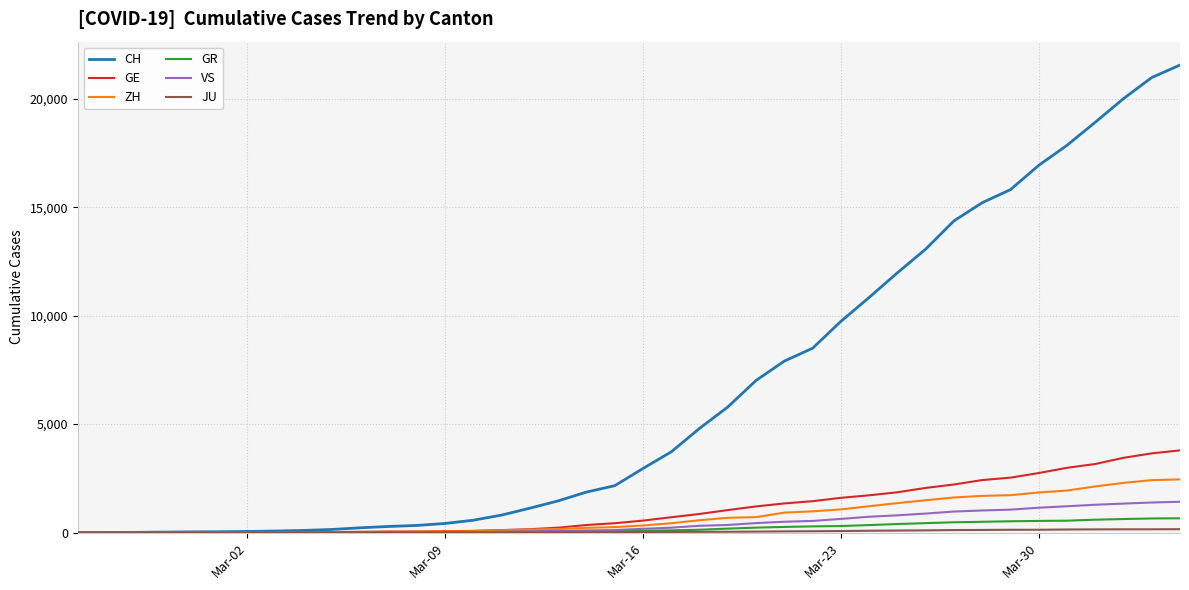

Which series has the largest range (max minus min)?

CH